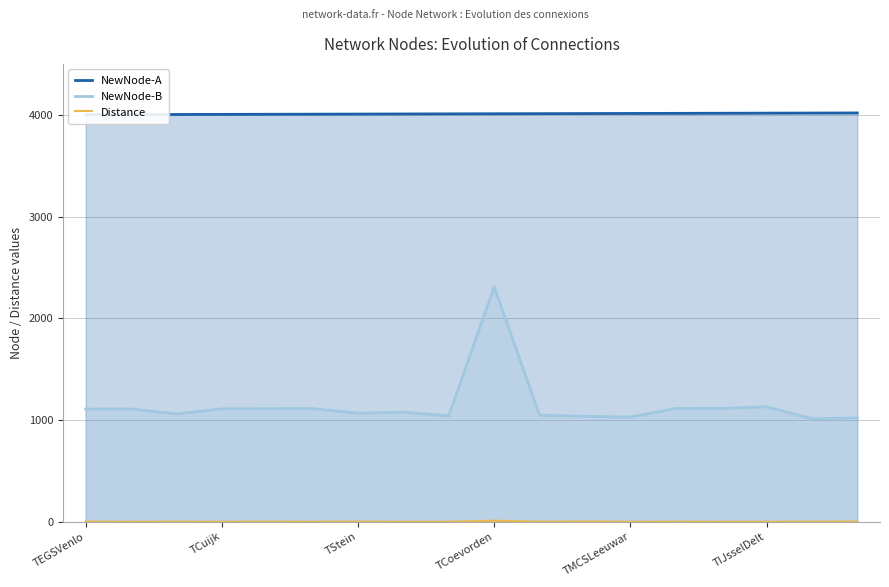

What is the maximum value shown in the chart?

4018.0